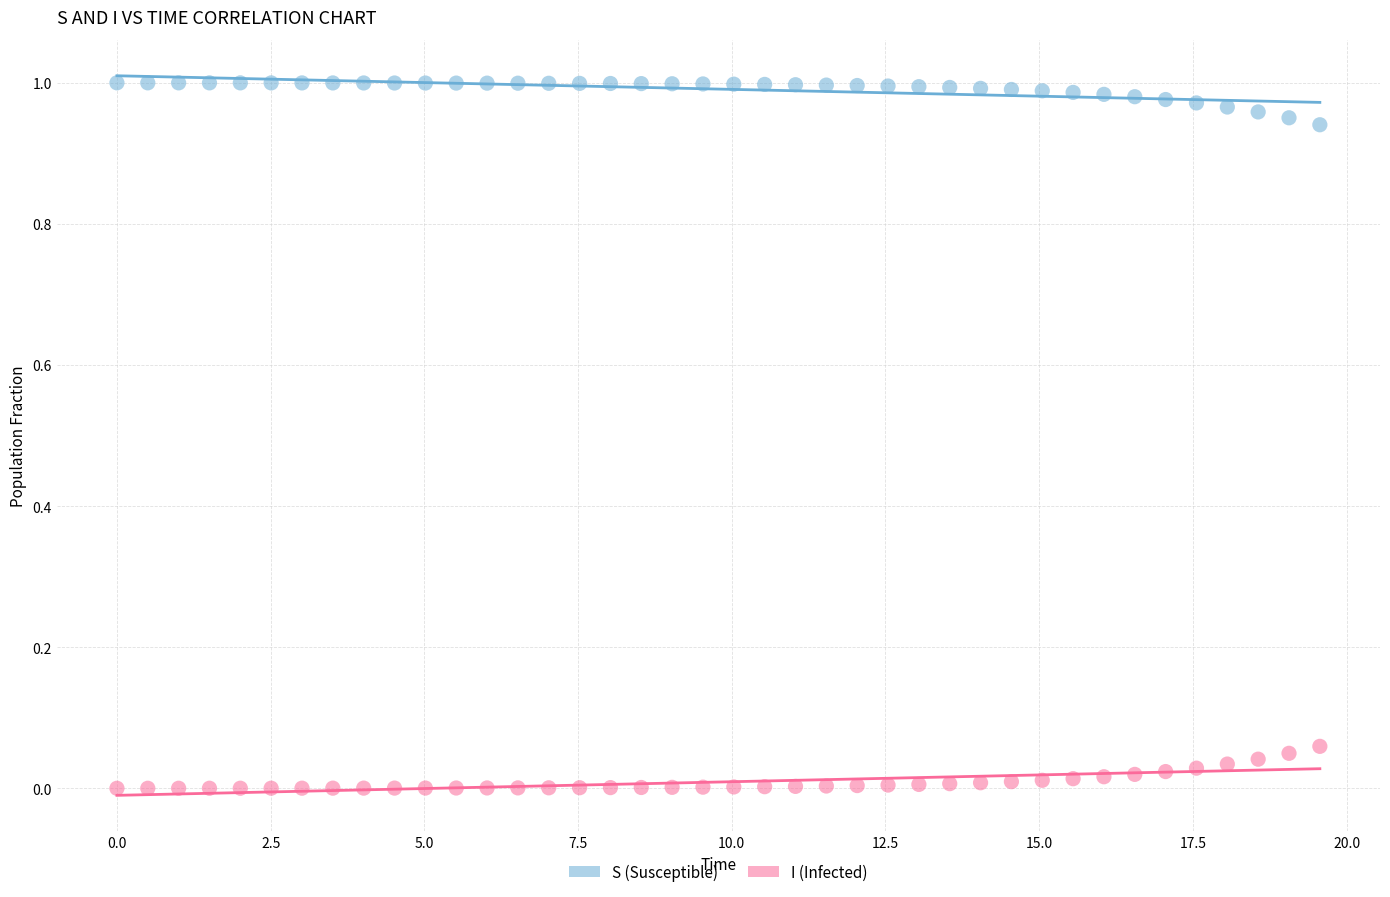

Which series contains the lowest Y value?

I (Infected)